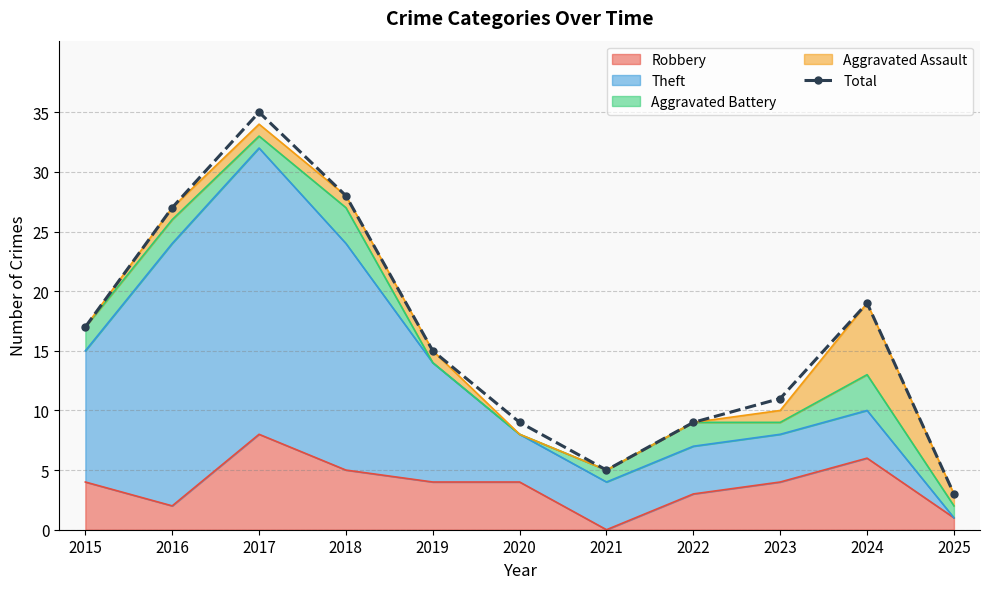

What is the ratio of the value at 2021 to the value at 2022?

0.6